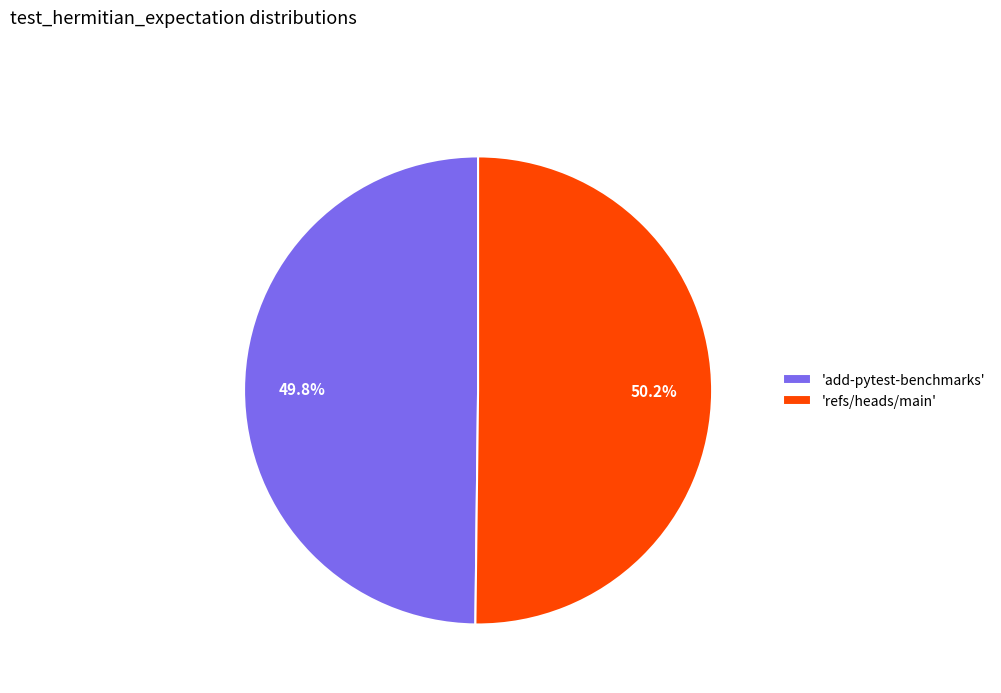

Is the sum of 'add-pytest-benchmarks' and 'refs/heads/main' greater than half?

Yes